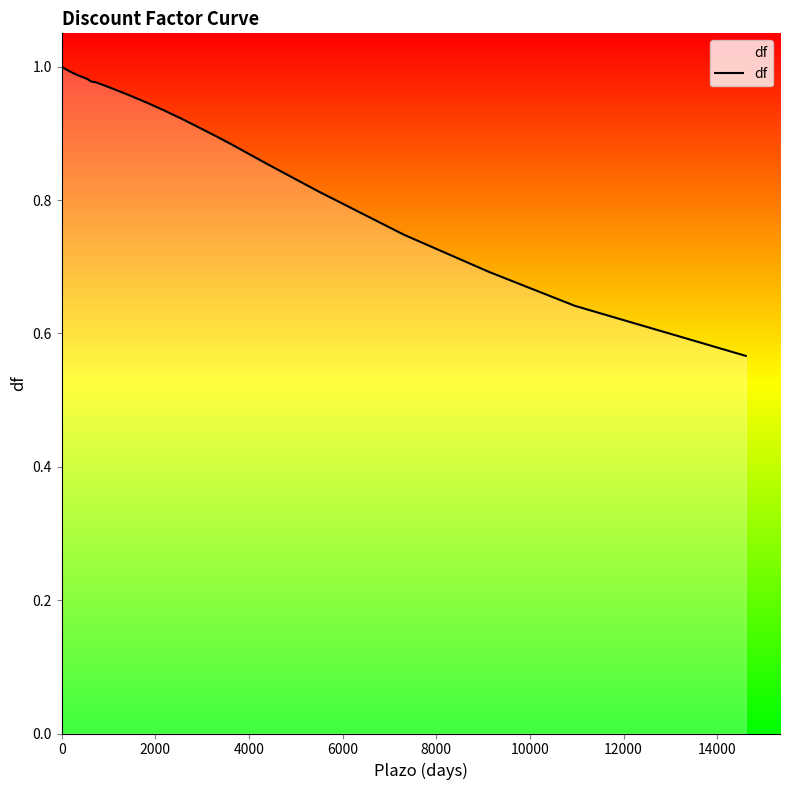

What is the value of the 25th point from the left?

0.9